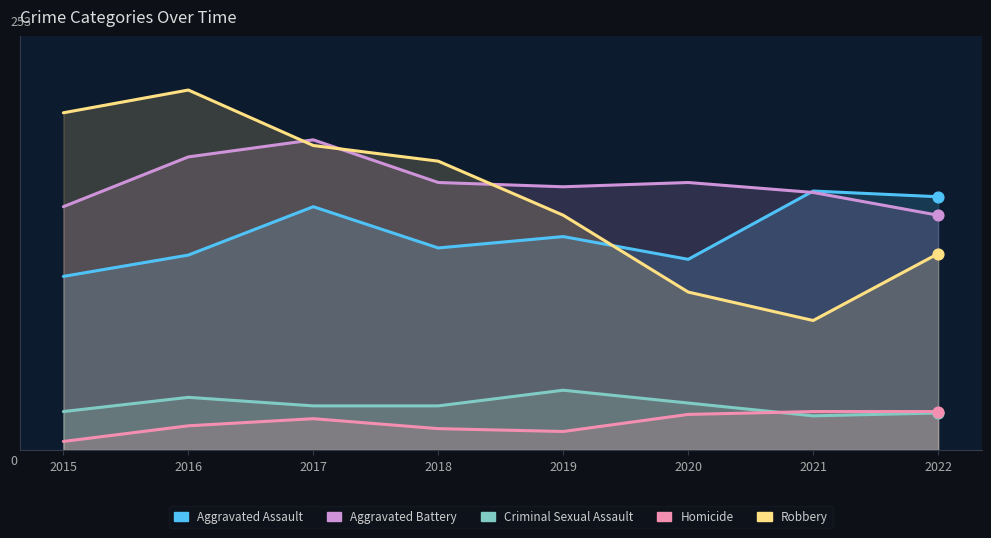

Which series contains the lowest Y value?

Homicide